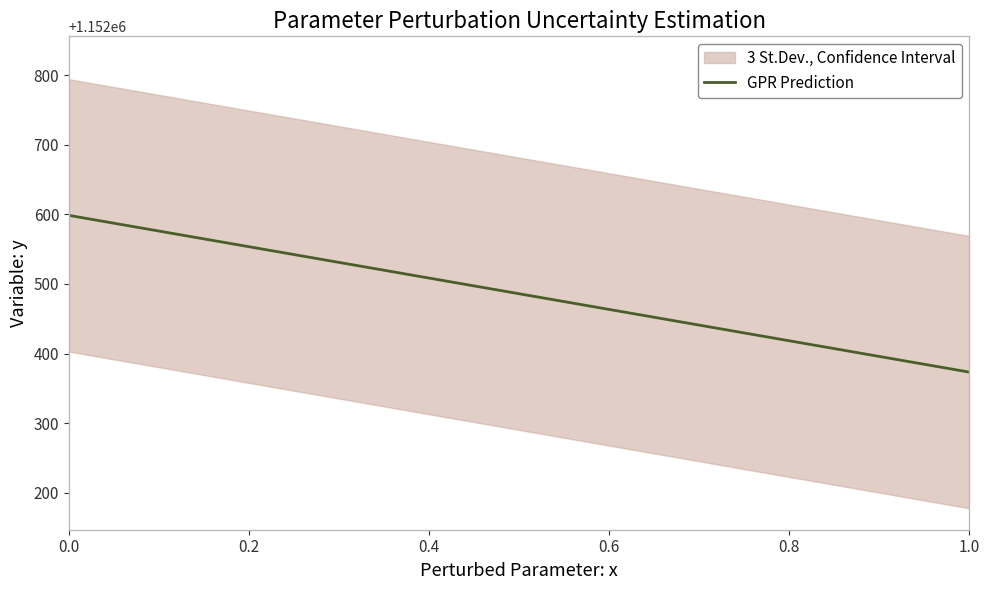

True or false: the data has more than 1 interior local peaks.

False